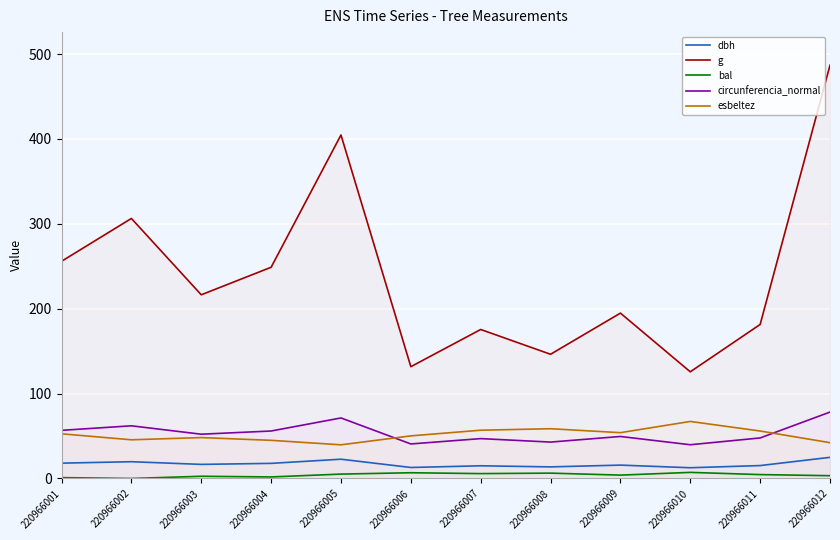

What is the sum of all esbeltez values?

615.9